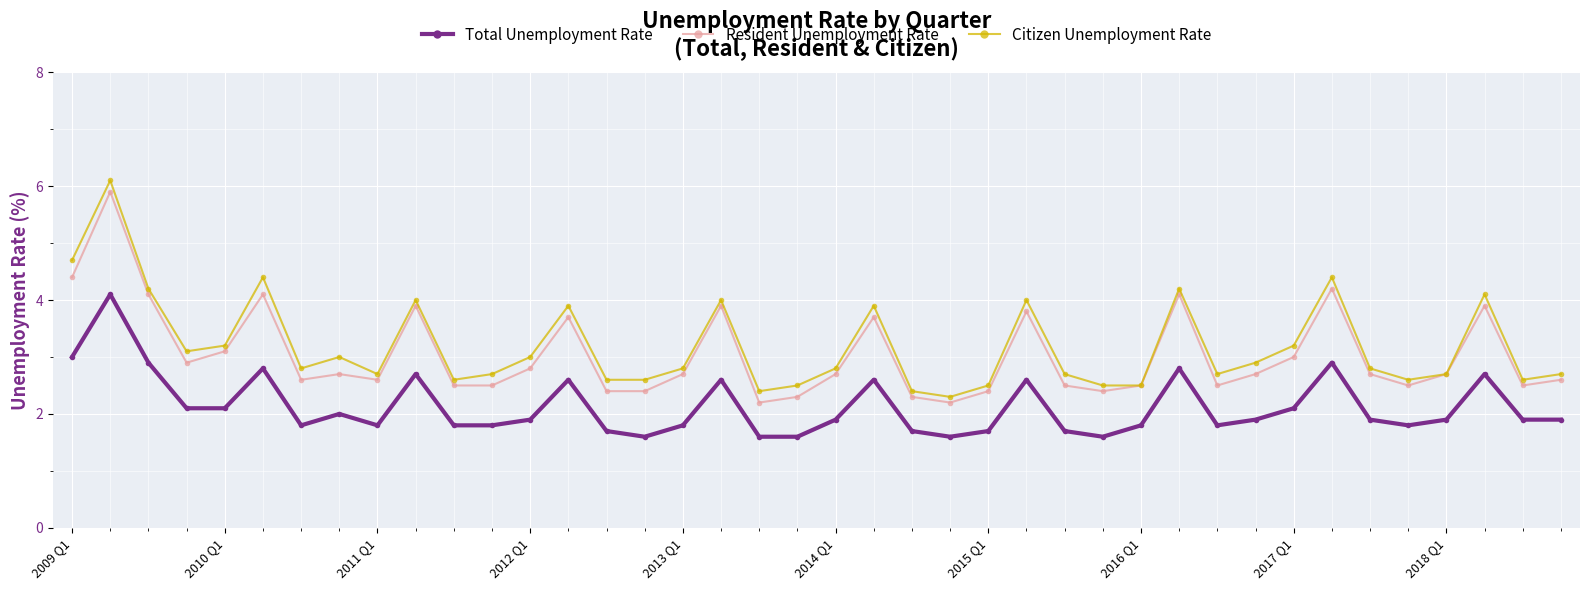

What is the value of the Resident Unemployment Rate point at the 38th from the left?

3.9